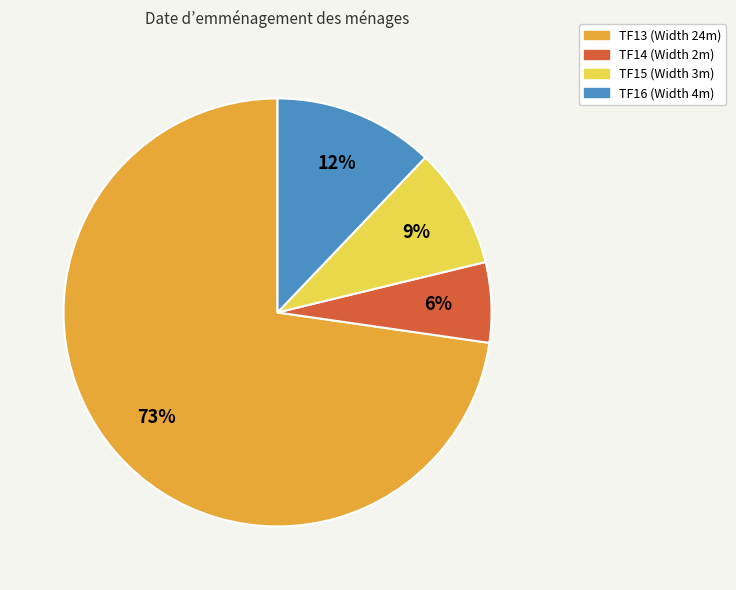

Between TF14 and TF15, which is larger?

TF15